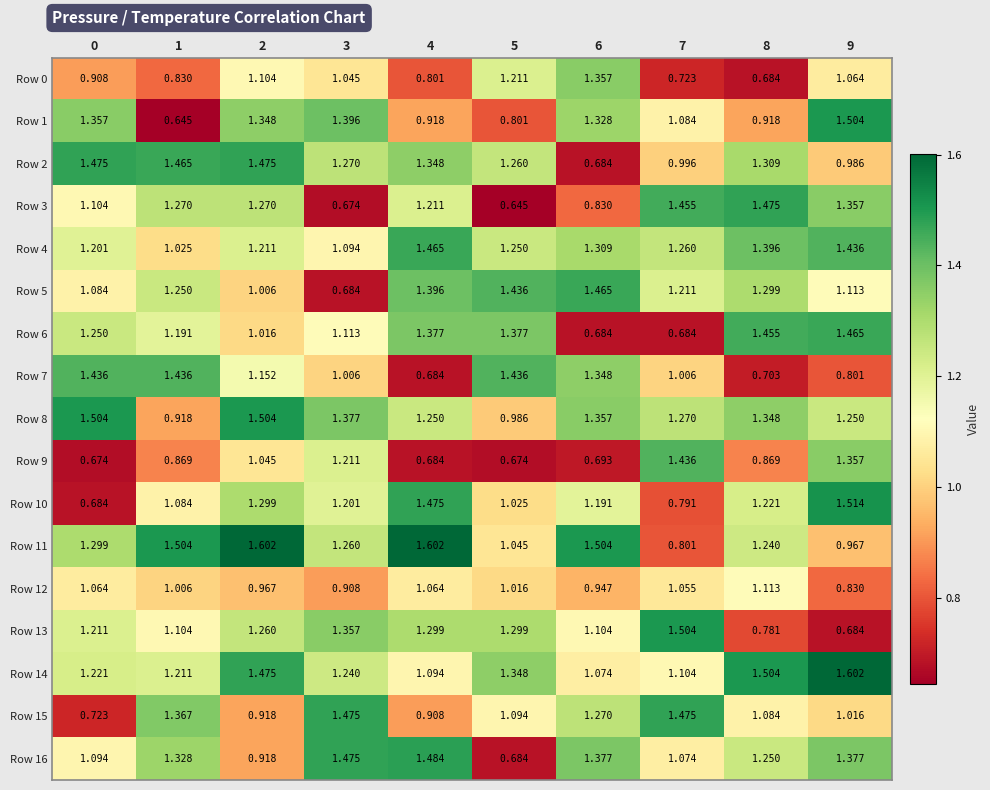

Is the value of Row 6 at 7 greater than the value of Row 1 at 1?

Yes